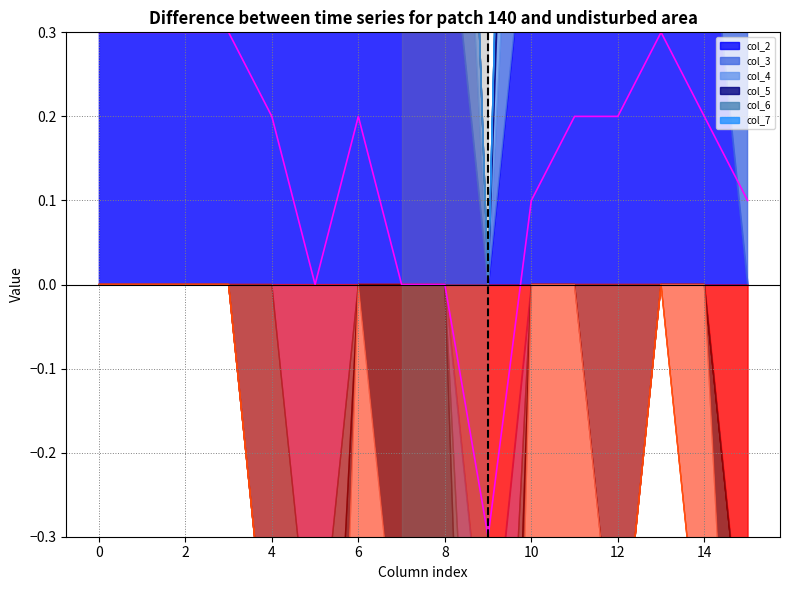

What is the difference between the maximum and minimum values?

0.6